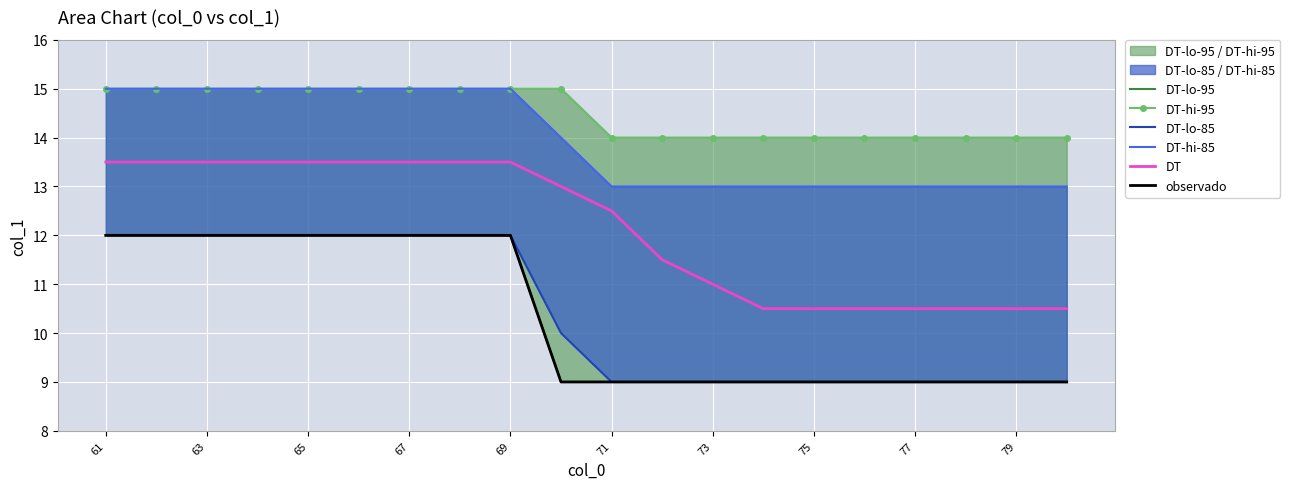

At how many categories does at least one series exceed 14?

10